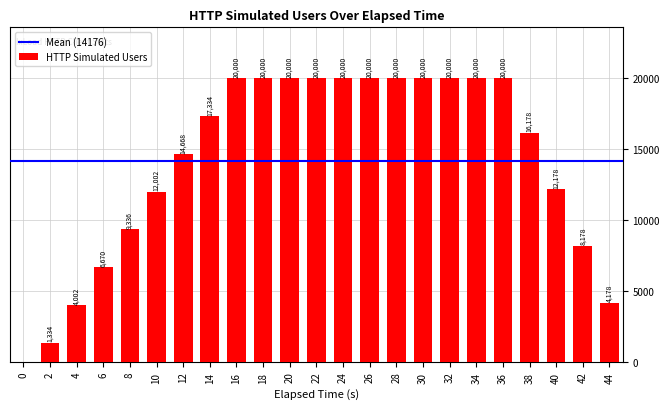

The chart shows a value of 30798 at 34. True or false?

False